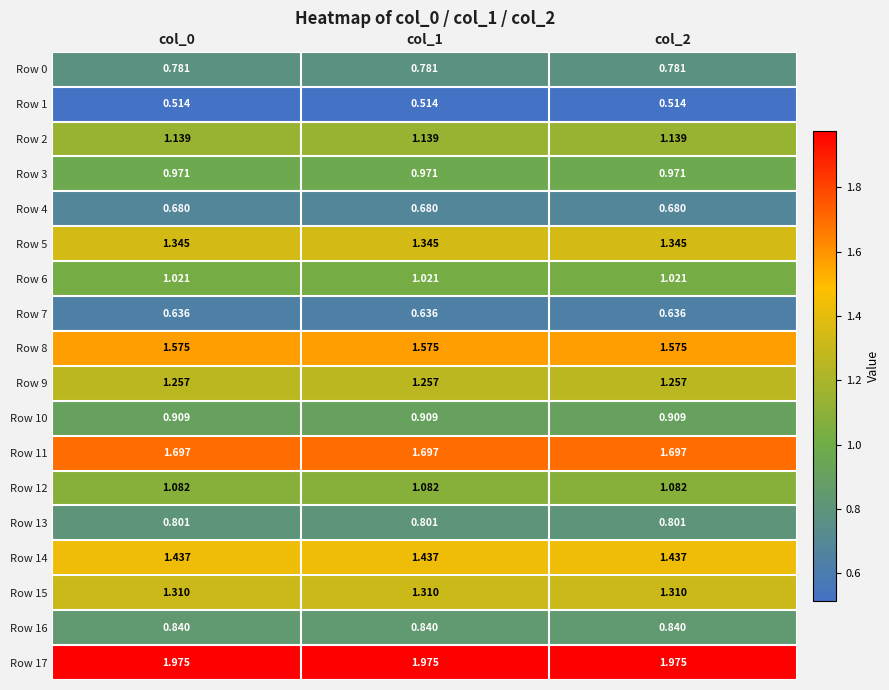

Rank the series by their maximum value, from highest to lowest.

Row 17, Row 11, Row 8, Row 14, Row 5, Row 15, Row 9, Row 2, Row 12, Row 6, Row 3, Row 10, Row 16, Row 13, Row 0, Row 4, Row 7, Row 1